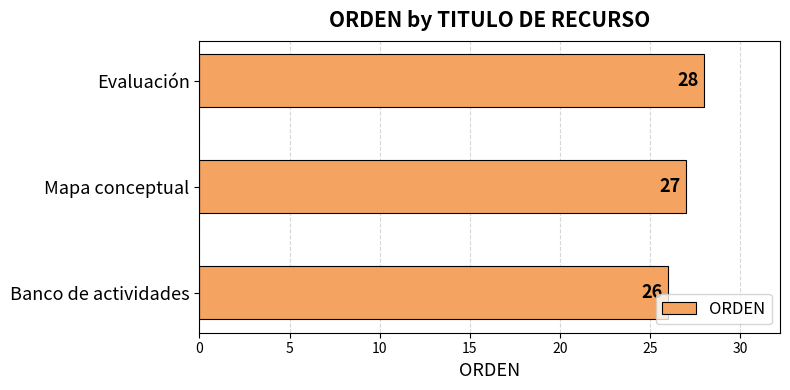

What is the average value?

27